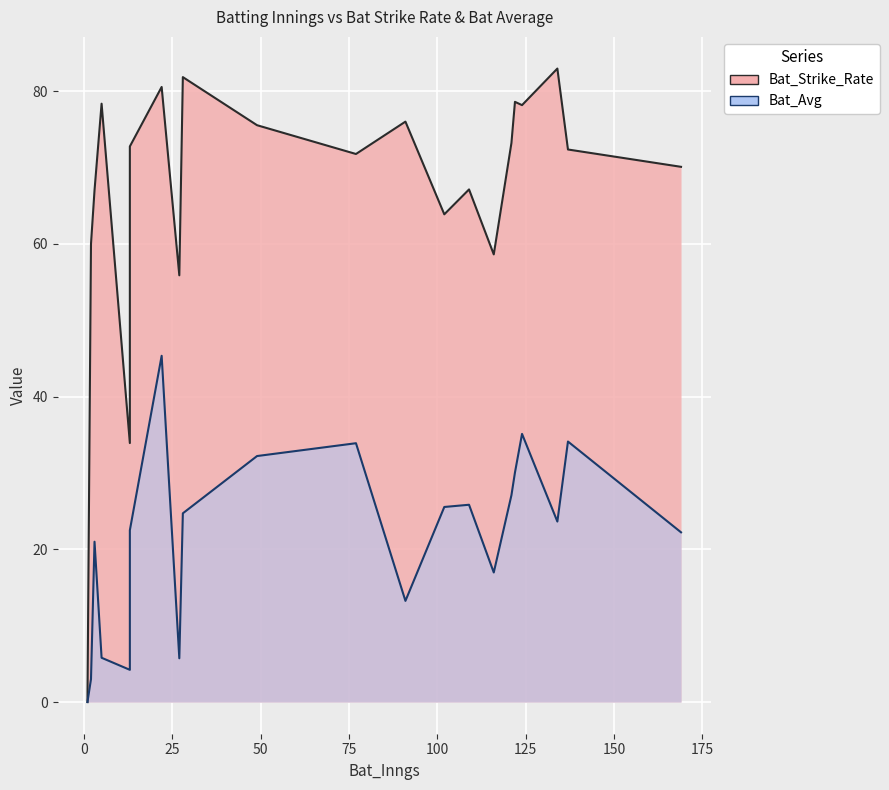

Reading left to right, extract all data points from this chart.

Bat_Strike_Rate: 1=0.0	134=83.0	13=33.9	121=73.2	102=63.9	3=67.0	137=72.4	116=58.6	2=60.0	28=81.8	49=75.5	91=76.0	13=72.8	77=71.8	169=70.1	109=67.1	22=80.6	1=0.0	27=55.9	124=78.2	122=78.6	5=78.4
Bat_Avg: 1=0.0	134=23.6	13=4.2	121=27.1	102=25.6	3=21.0	137=34.1	116=17.0	2=3.0	28=24.7	49=32.2	91=13.2	13=22.5	77=33.9	169=22.2	109=25.8	22=45.4	1=0.0	27=5.7	124=35.1	122=30.1	5=5.8